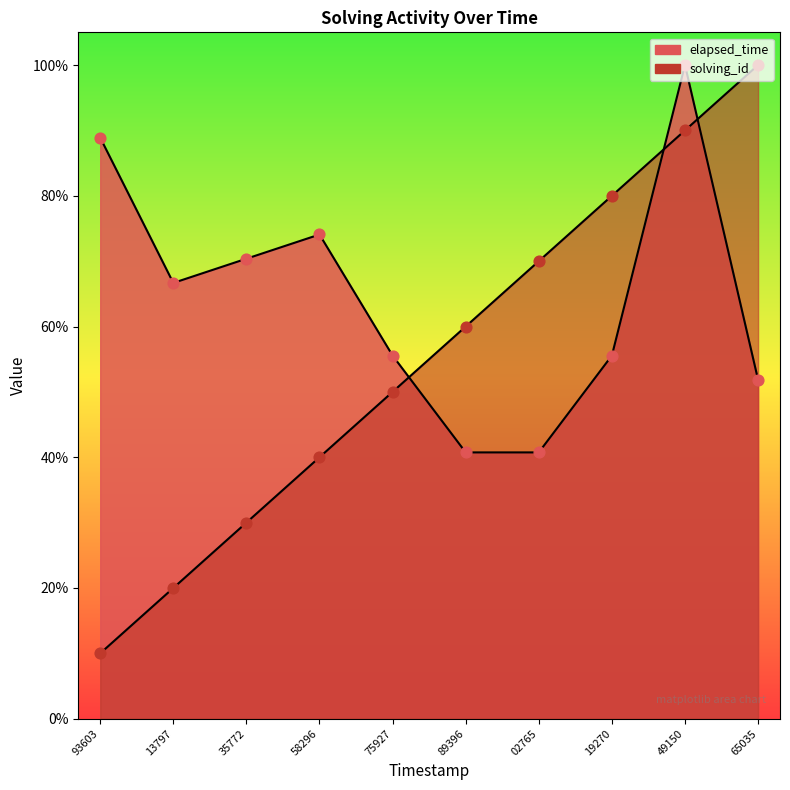

Which series has the widest spread of Y values?

solving_id